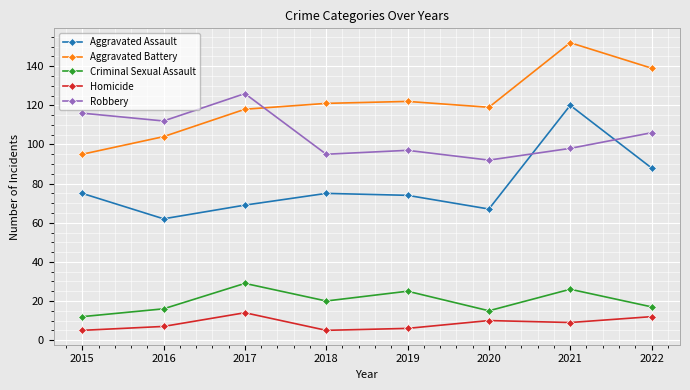

What is the greatest value displayed?

152